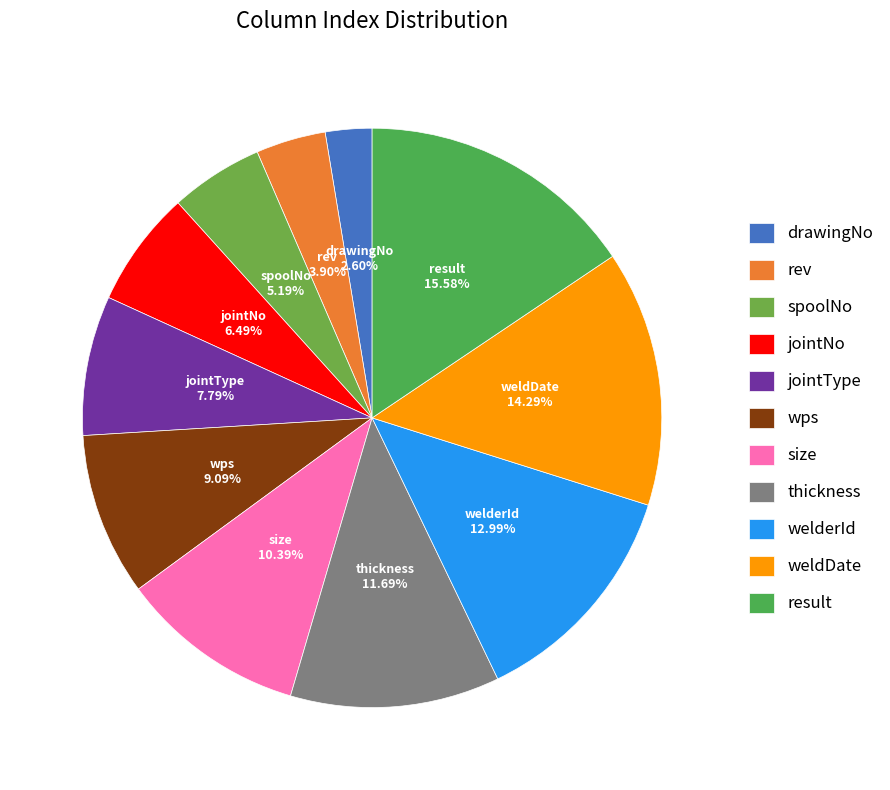

Is there any slice that represents more than half of the pie?

No